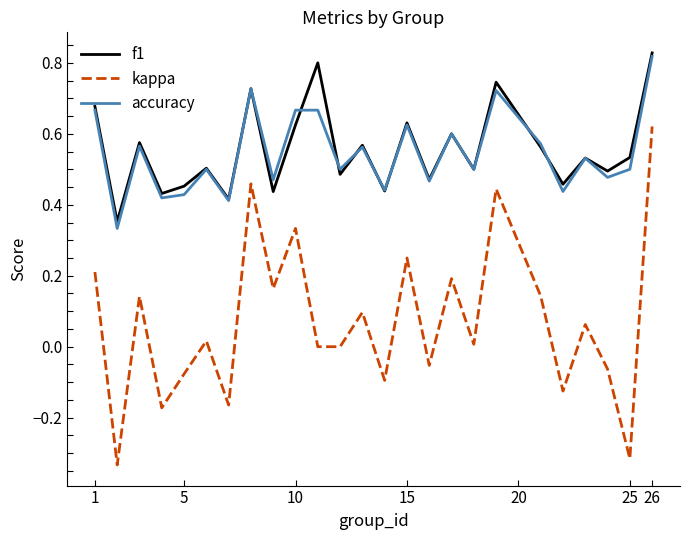

True or false: kappa and accuracy intersect in this chart.

False